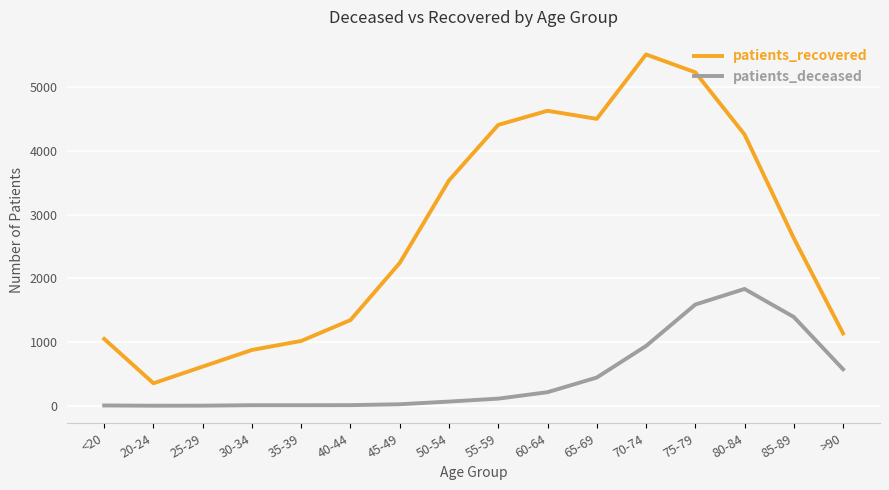

Which category has the highest value in the patients_recovered series?

70-74